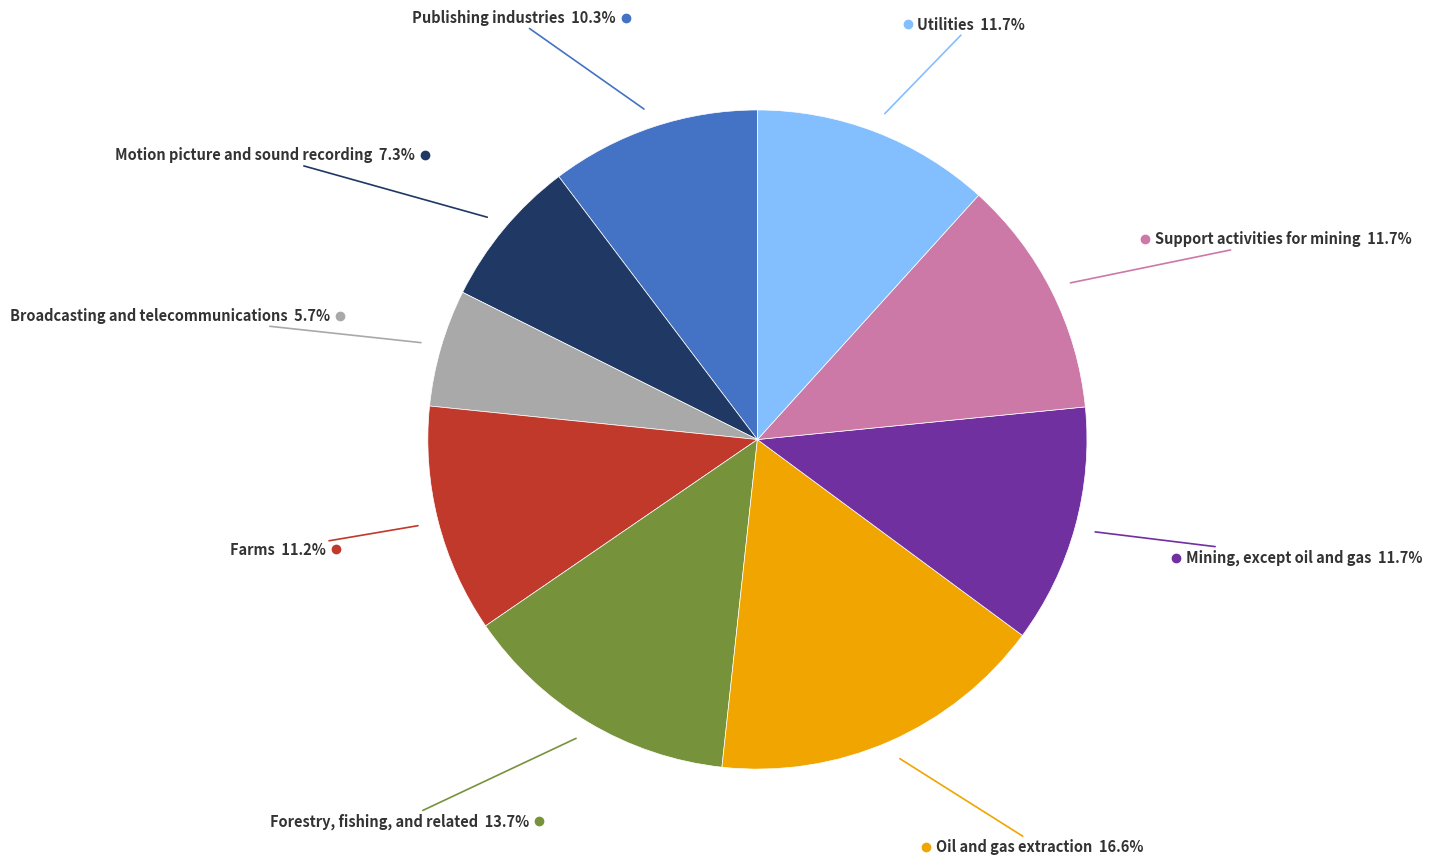

Is there any slice that represents more than half of the pie?

No